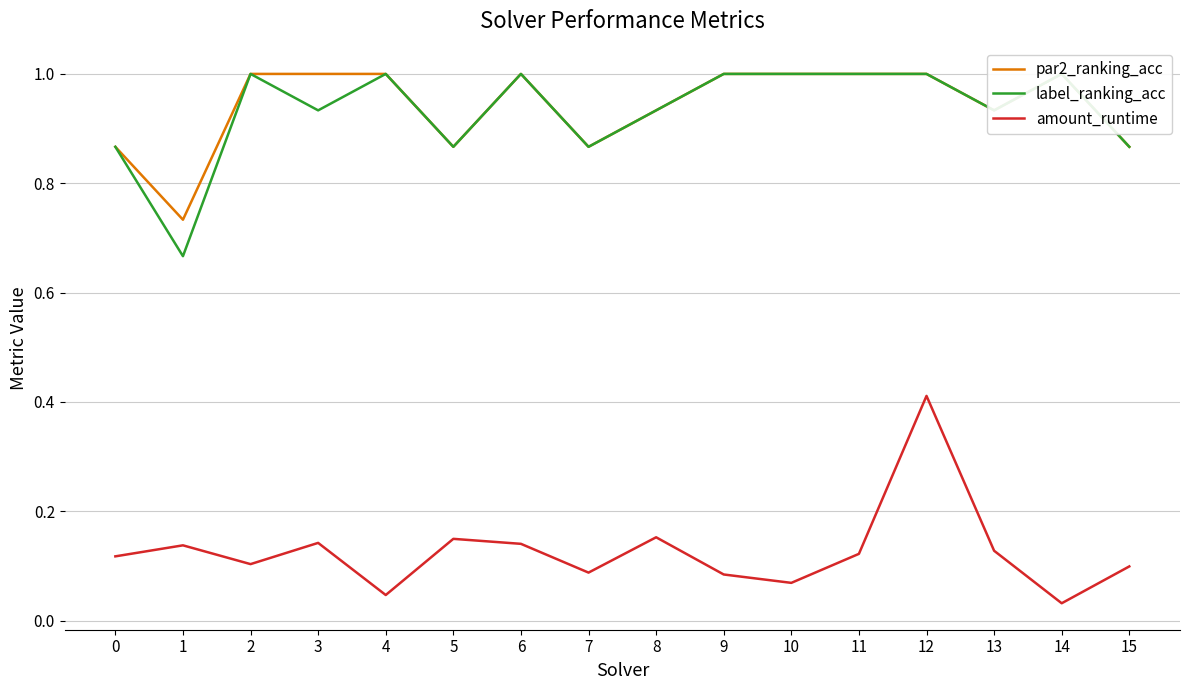

At which category is the sum across all series the highest?

12